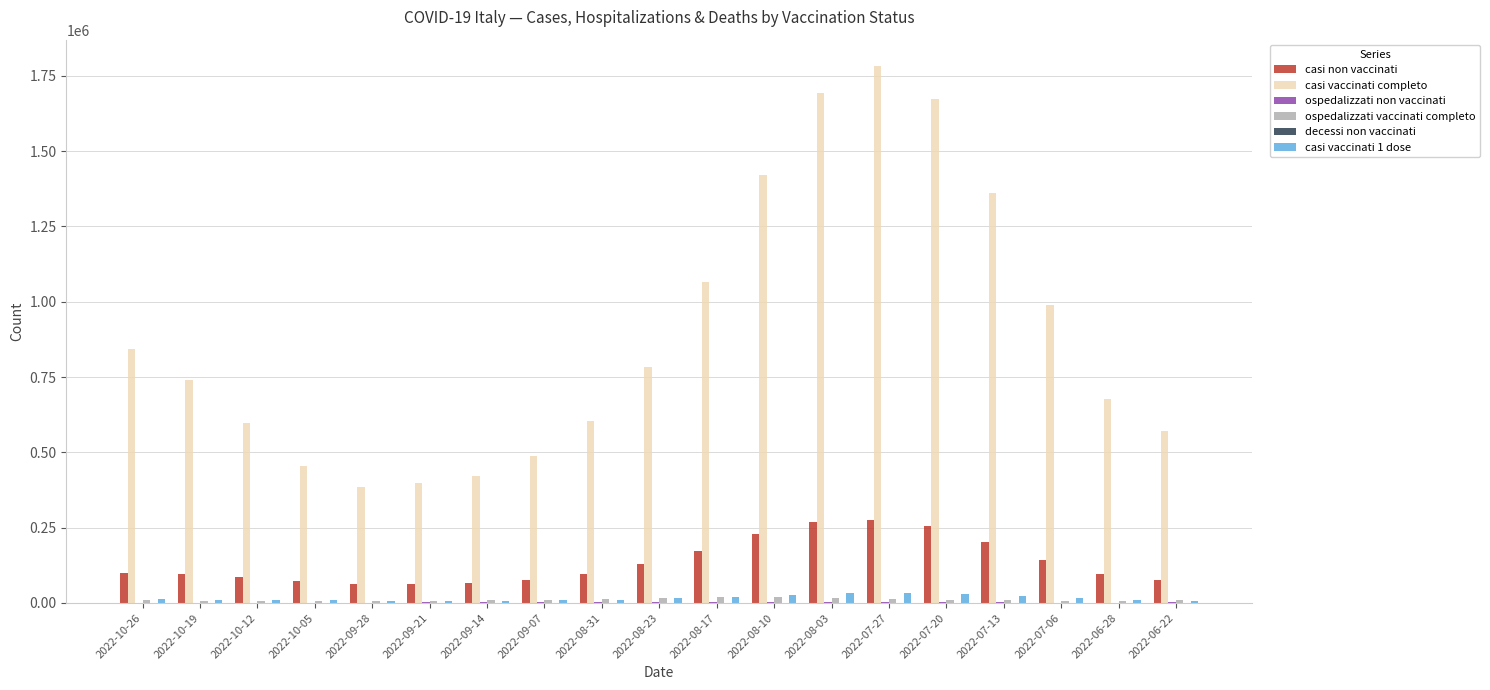

Which category has the highest value across all series?

2022-07-27